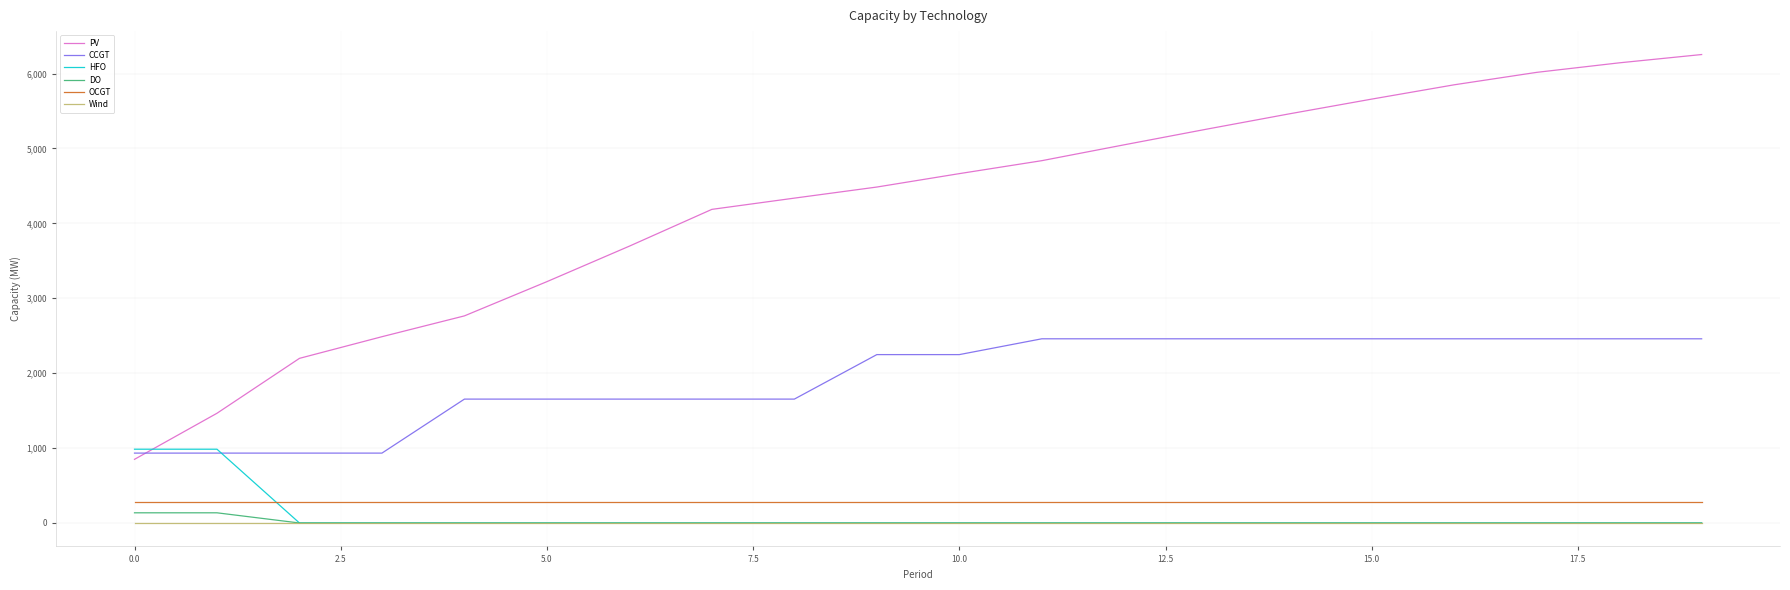

Rank the series by their maximum value, from lowest to highest.

Wind, DO, OCGT, HFO, CCGT, PV